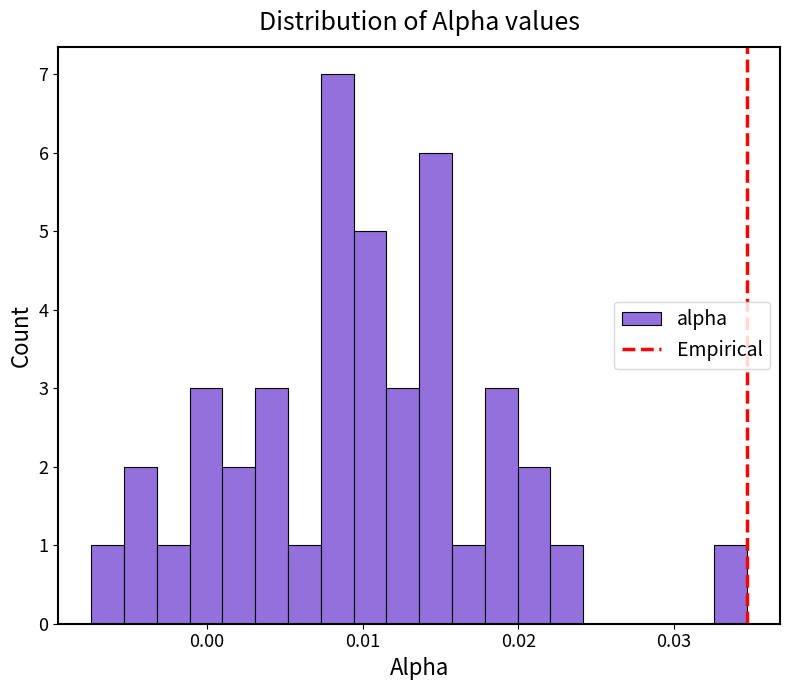

Read against the x-axis, roughly where is the centre of the tallest bar?

0.008